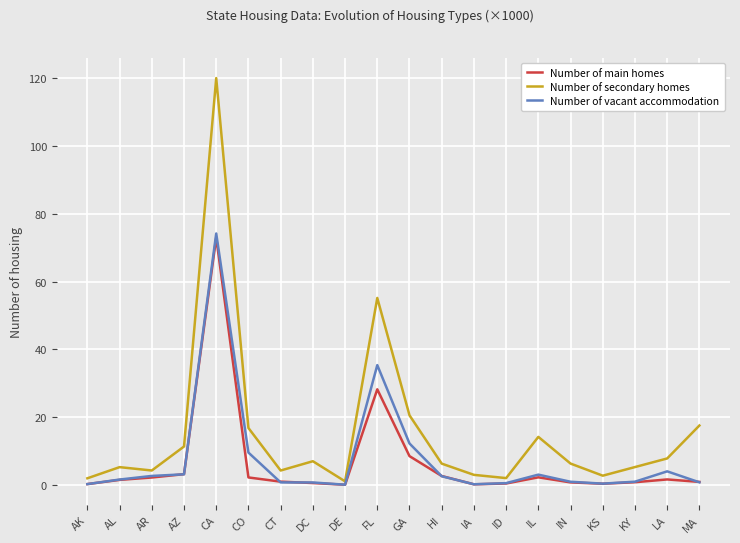

Which series has the largest range (max minus min)?

Number of secondary homes